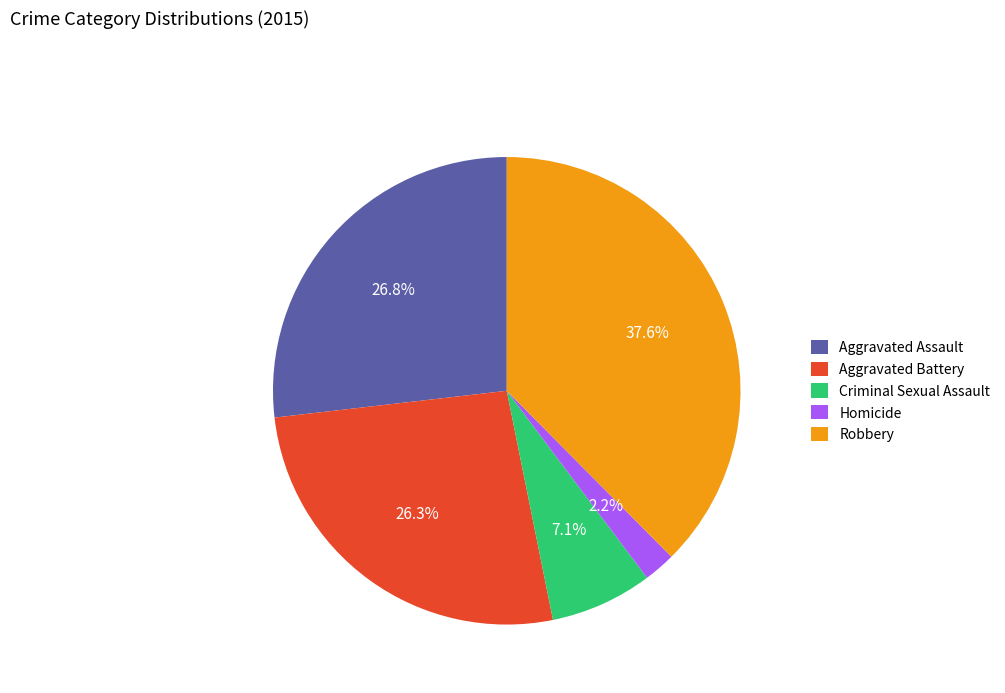

True or false: Robbery accounts for 38% of the total.

True